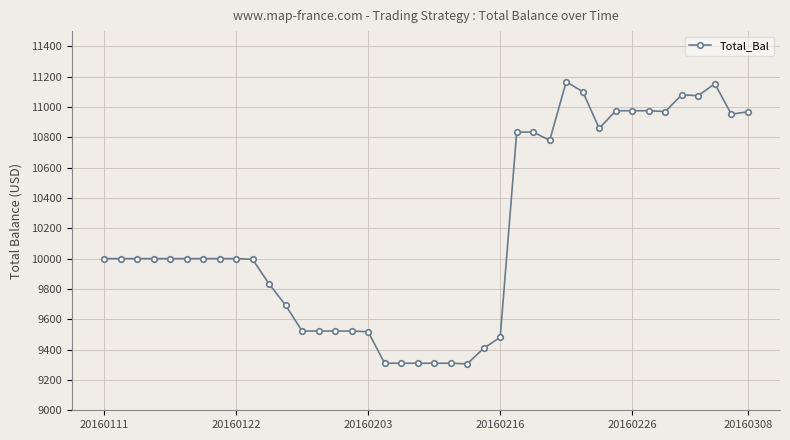

What is the average value?

10164.3